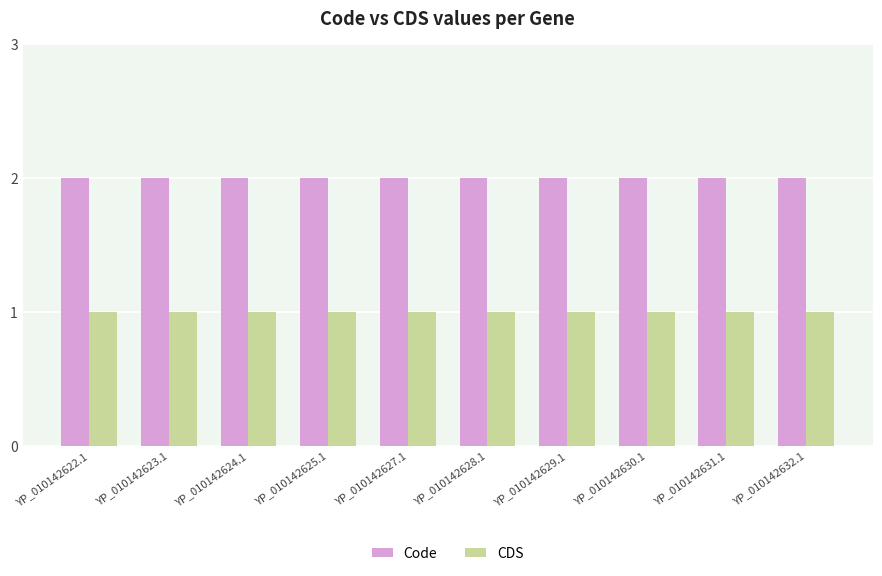

What is the approximate value of CDS at YP_010142630.1?

1